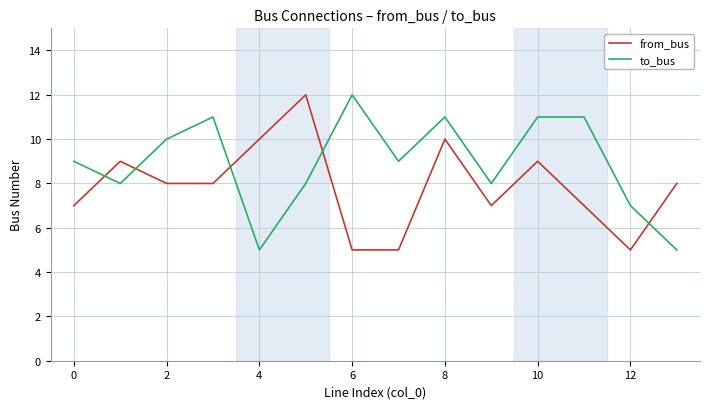

What is the maximum value shown in the chart?

12